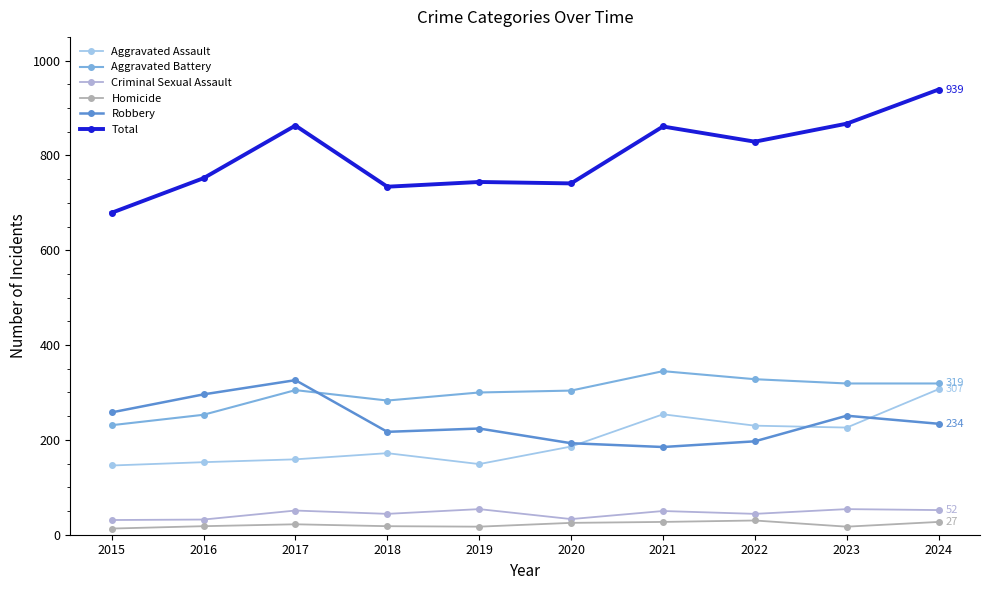

How many lines are shown in the chart?

6